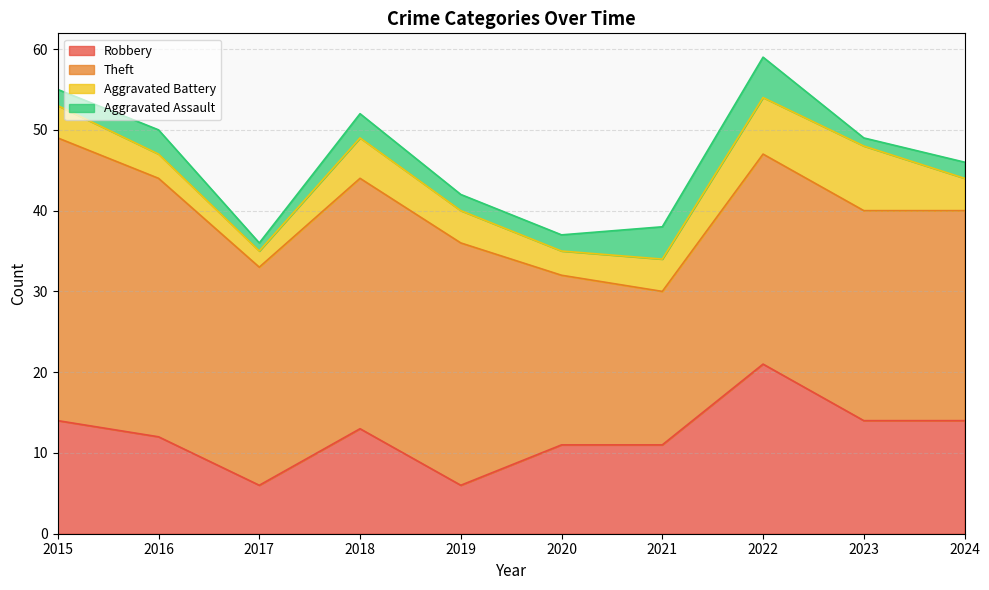

How many interior local peaks does the Theft series have?

1